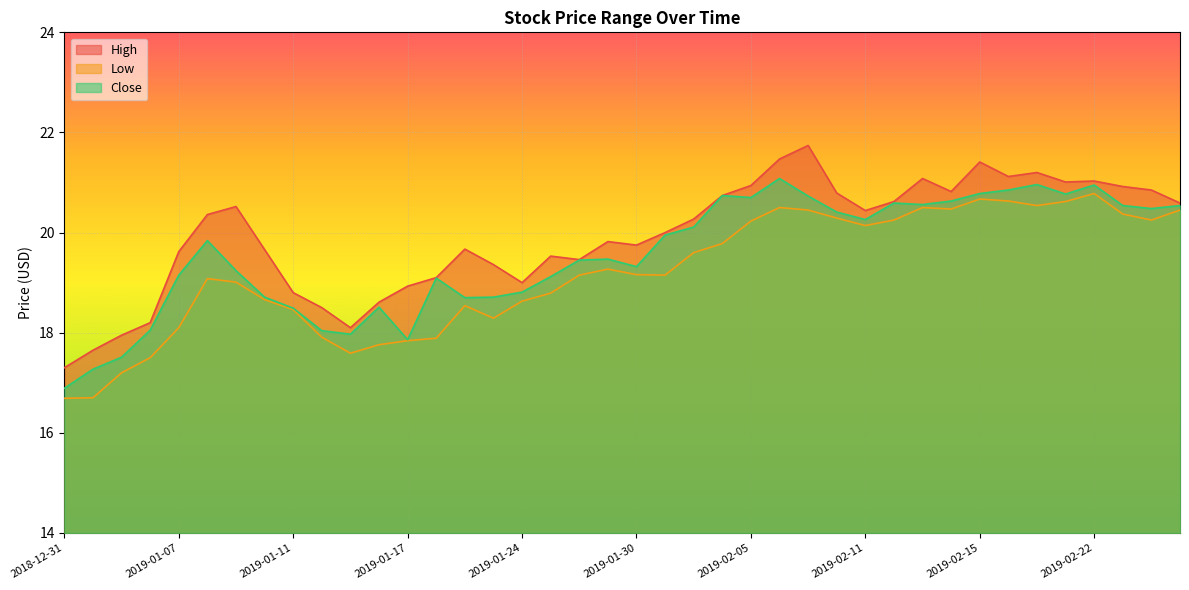

What is the minimum value for High?

17.3